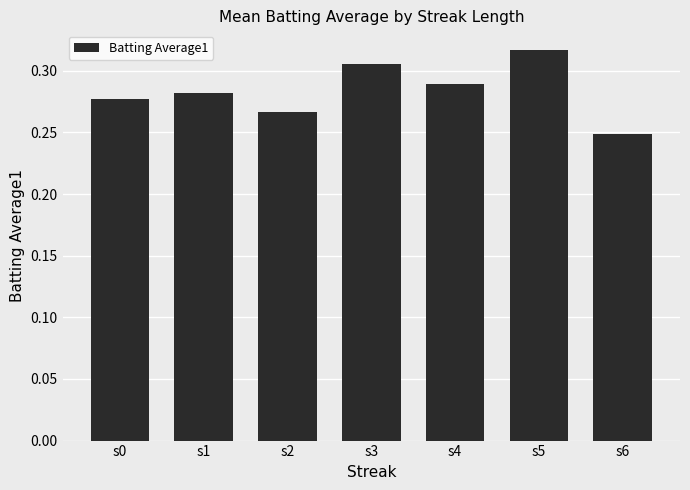

Does the chart contain any negative values?

No